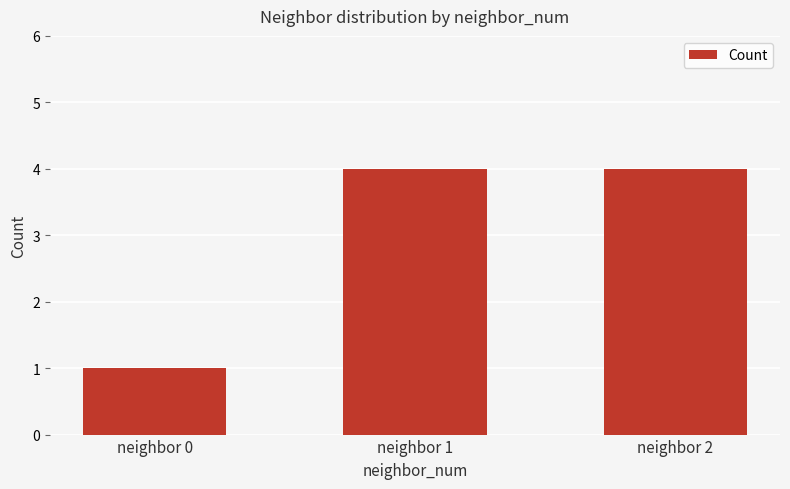

Reading left to right, list all the values displayed in this chart.

1	4	4